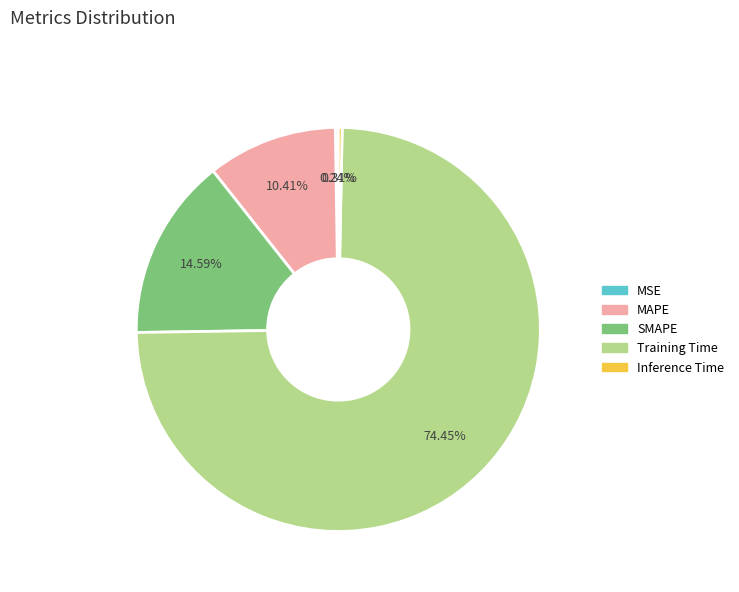

The MAPE slice represents 10% of the pie. True or false?

True